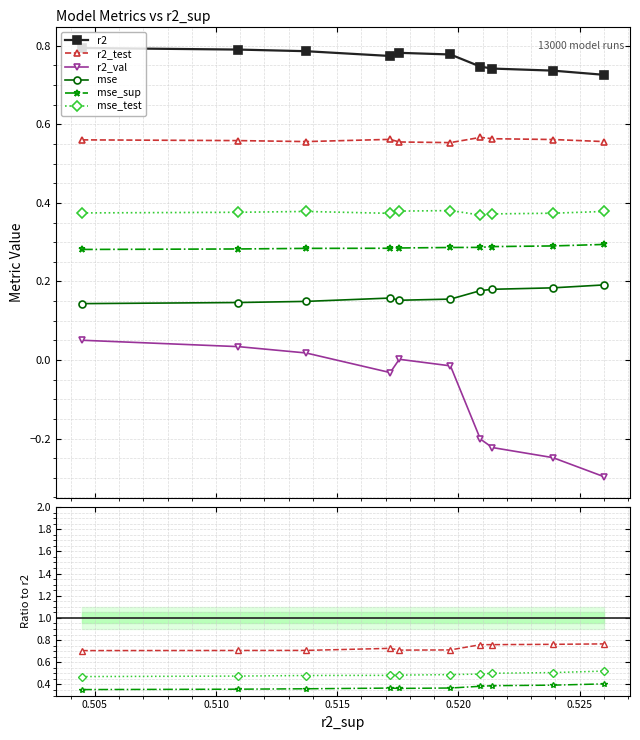

True or false: r2_val and mse_sup intersect in this chart.

False